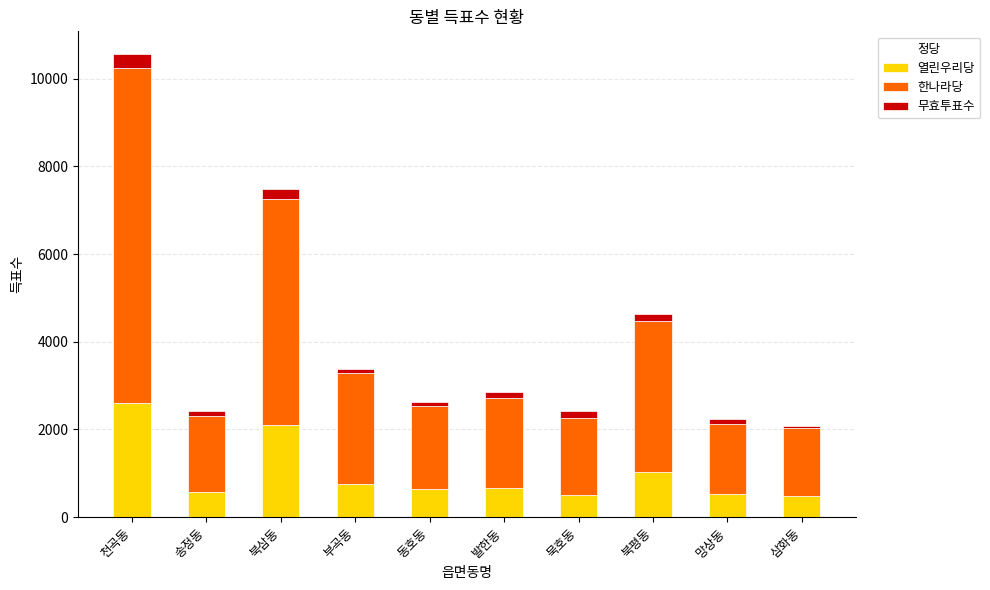

What is the sum of all 열린우리당 values?

9865